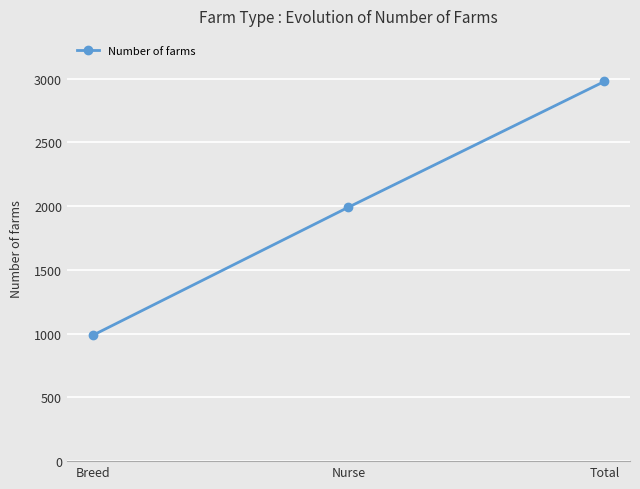

What is the difference between the maximum and minimum values?

1991.9